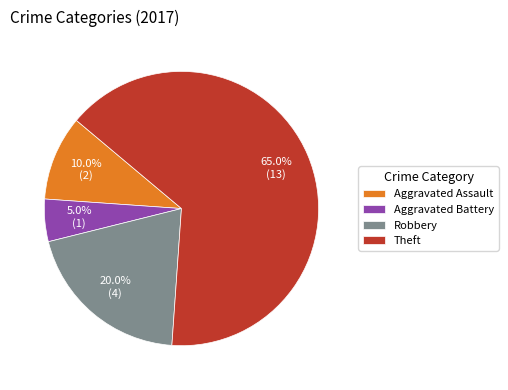

Is the sum of Theft and Aggravated Assault greater than half?

Yes